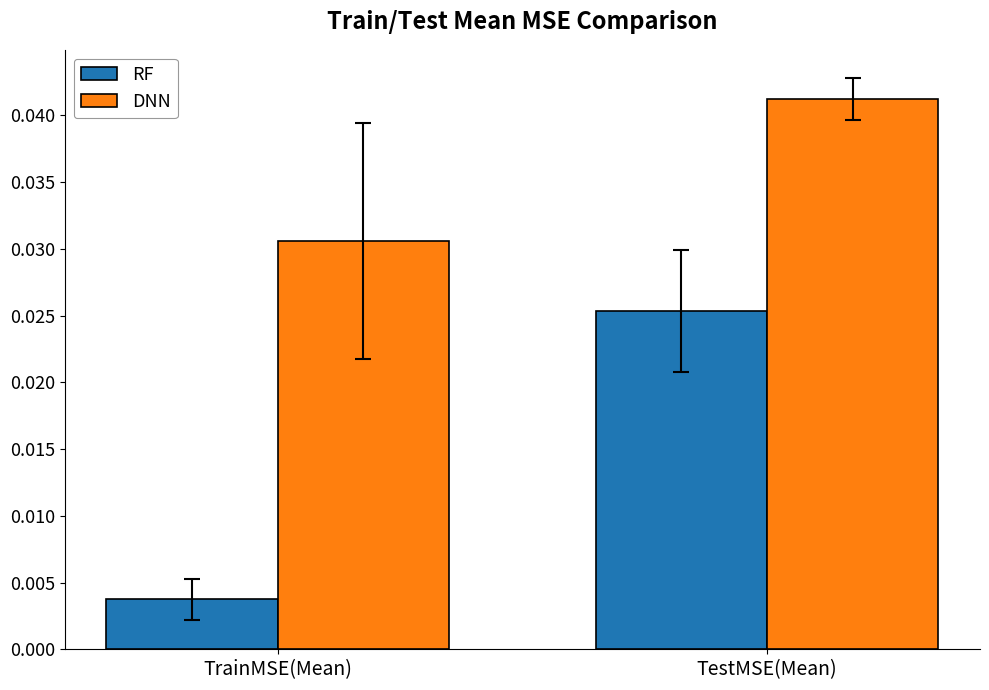

At which label is DNN closest to 0?

TrainMSE(Mean)